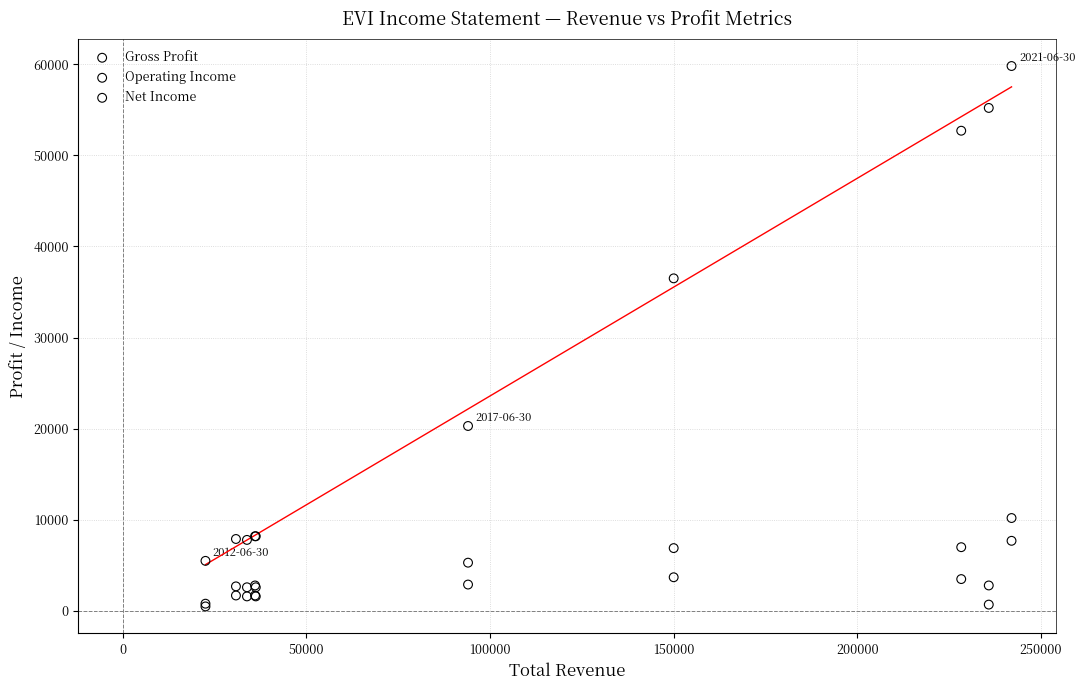

In the Gross Profit series, what Y value is closest to 32650?

36500